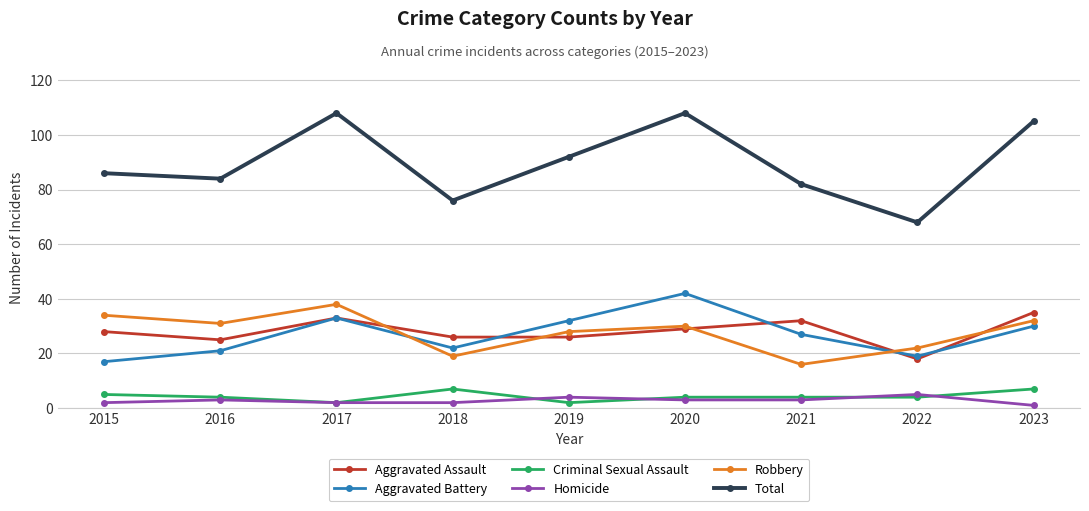

Is the value of Robbery at 2019 greater than the value of Criminal Sexual Assault at 2017?

Yes